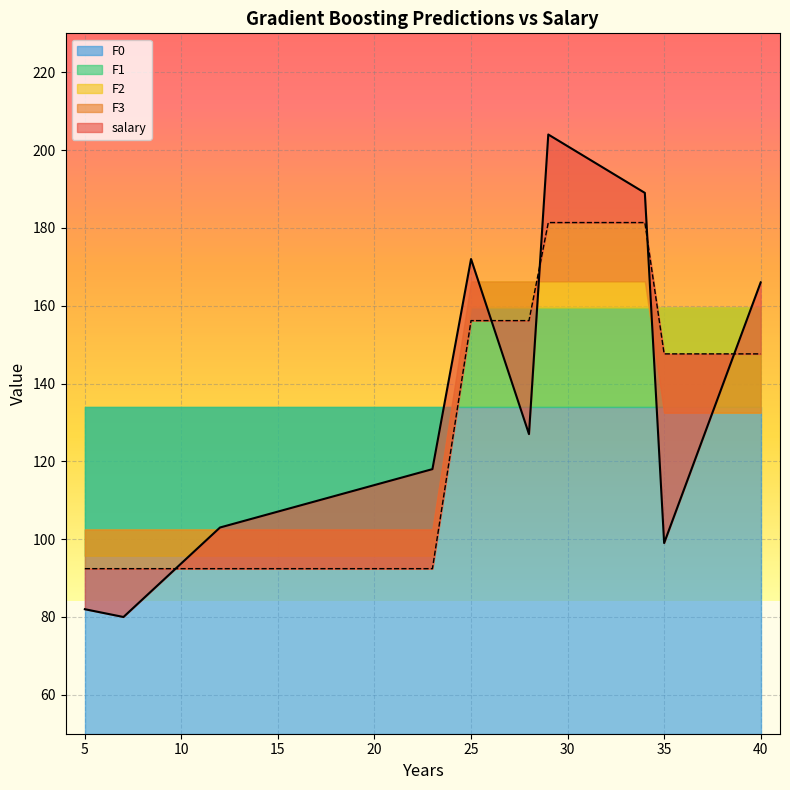

What is the value of the F2 point at the 10th from the left?

132.5